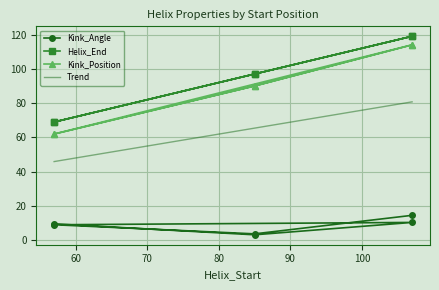

How many data points does each series have?

6